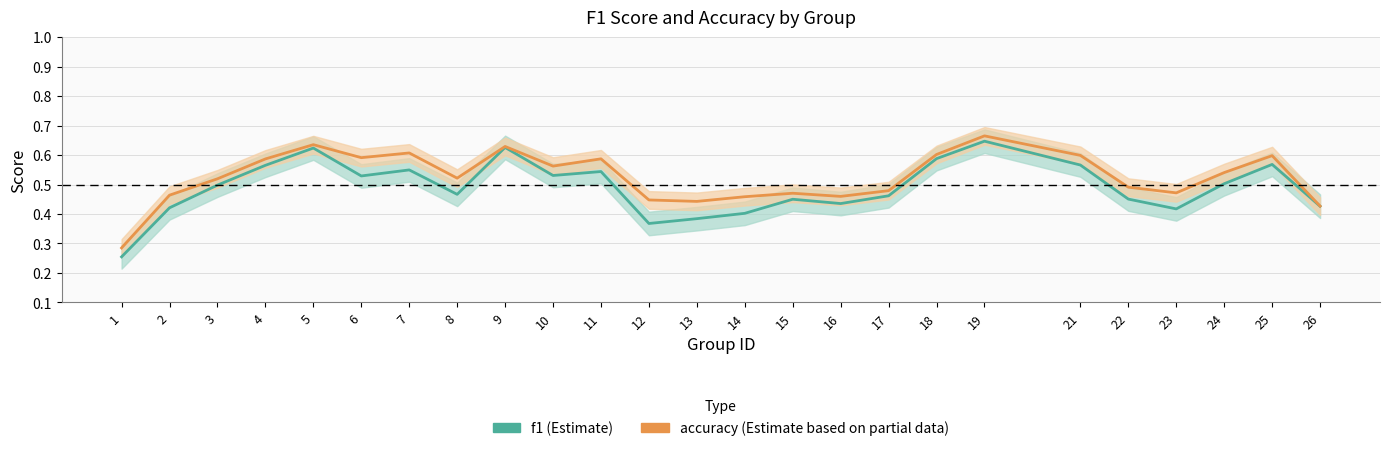

True or false: accuracy and f1 cross at least once.

False